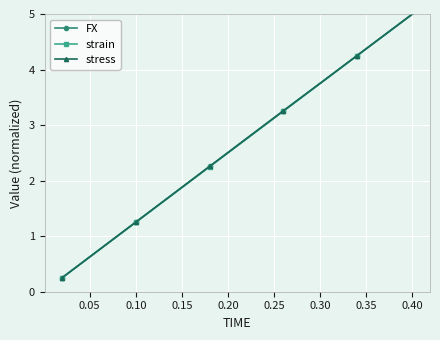

Is this an area chart (filled region under the line)?

No